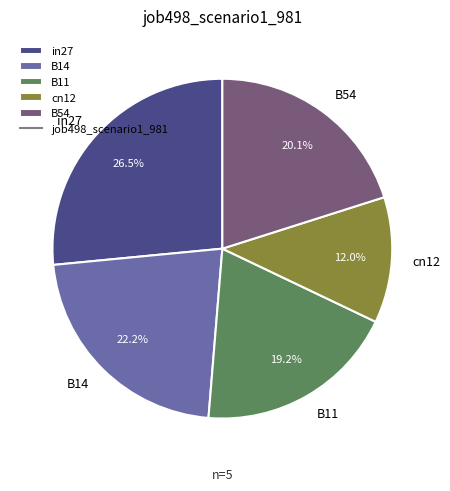

Which slice is the largest?

in27